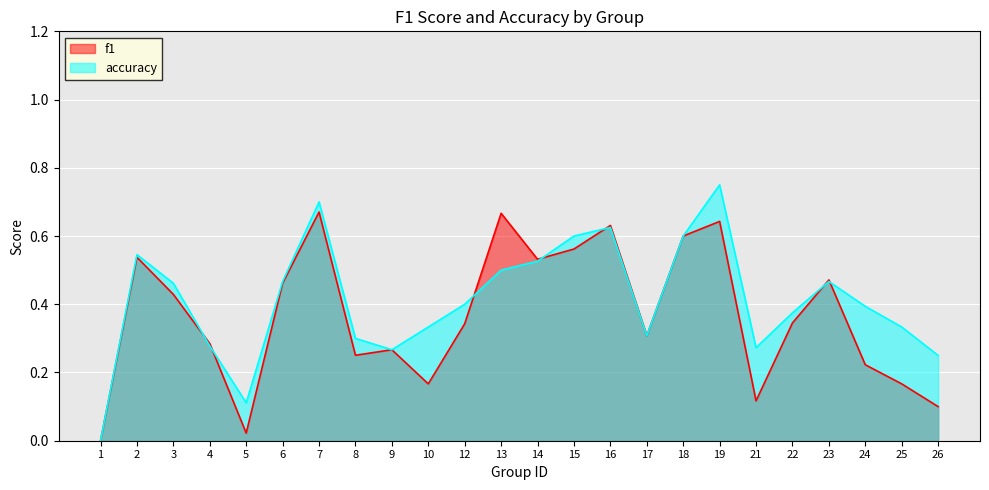

List the series in order of their overall mean, highest first.

accuracy, f1